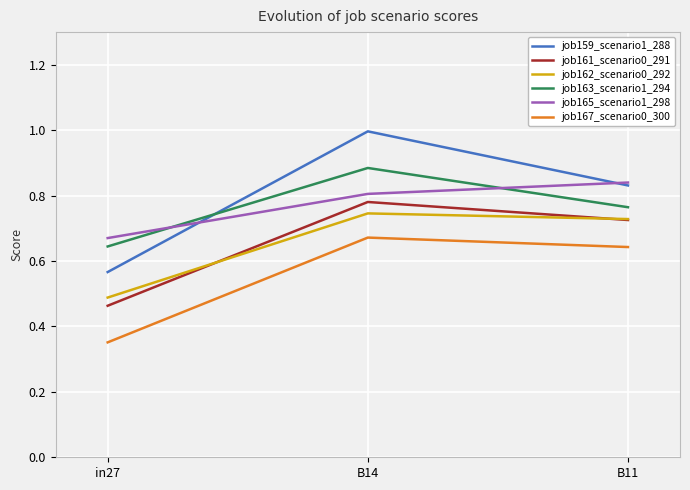

List the series in order of their peak value, lowest first.

job167_scenario0_300, job162_scenario0_292, job161_scenario0_291, job165_scenario1_298, job163_scenario1_294, job159_scenario1_288